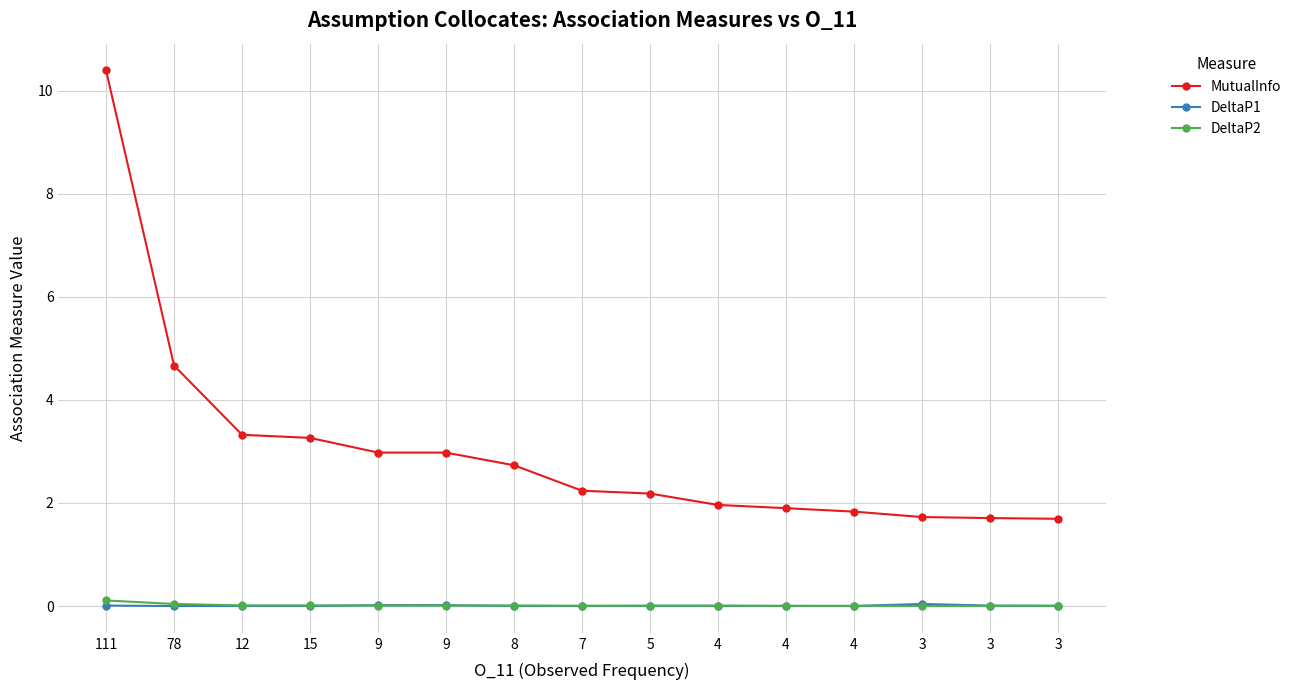

What is the average value of the MutualInfo series?

3.0